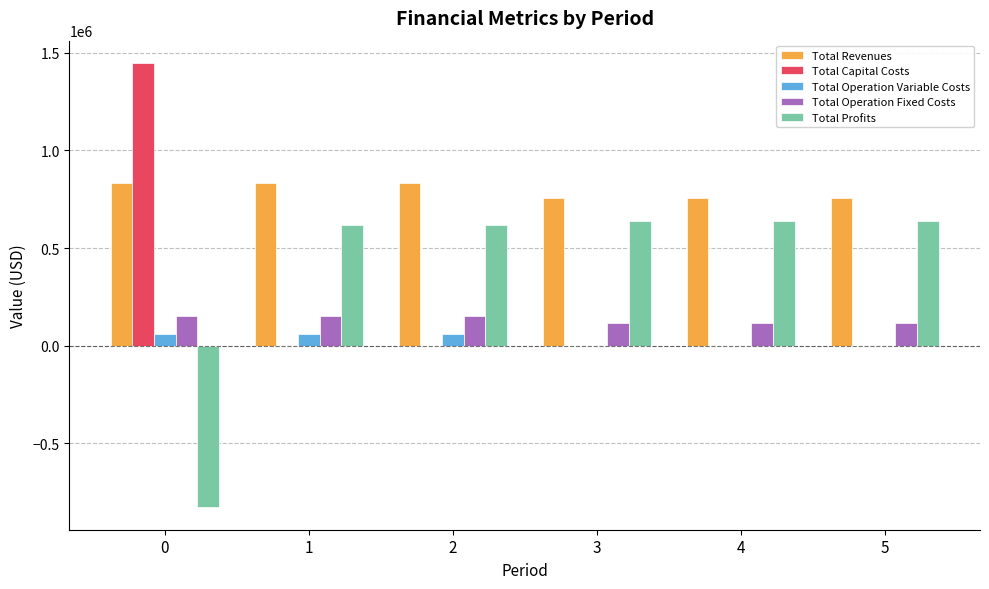

True or false: Total Profits has a value of 1051444.1 at 5.

False